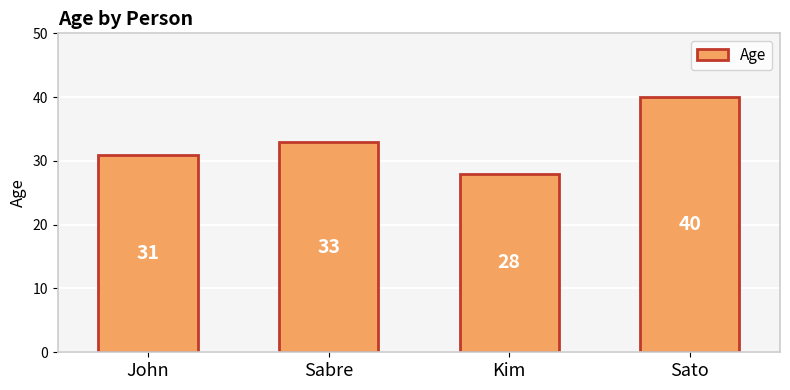

How many categories are shown in the chart?

4